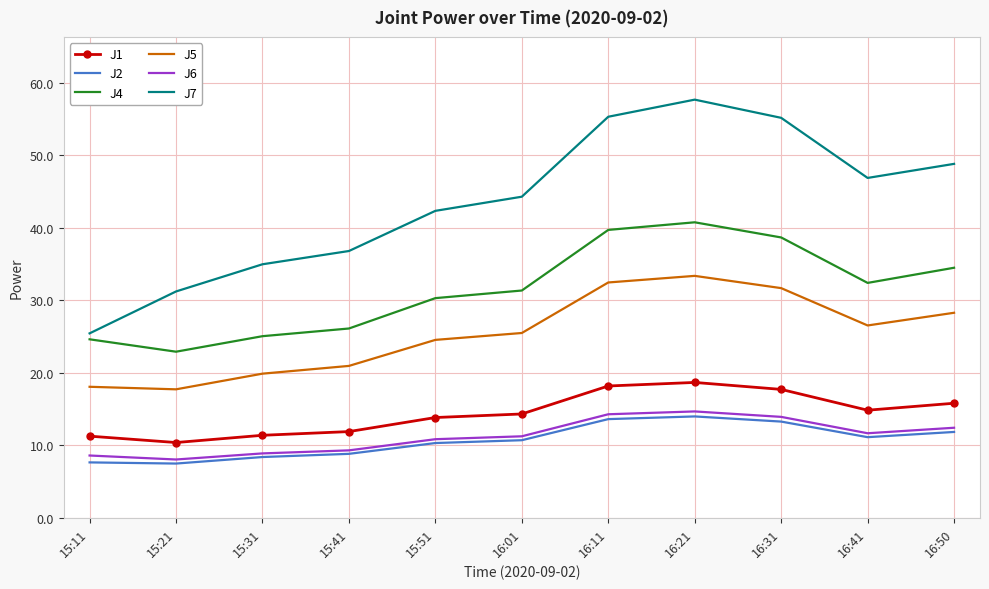

Which series has the widest spread of values?

J7